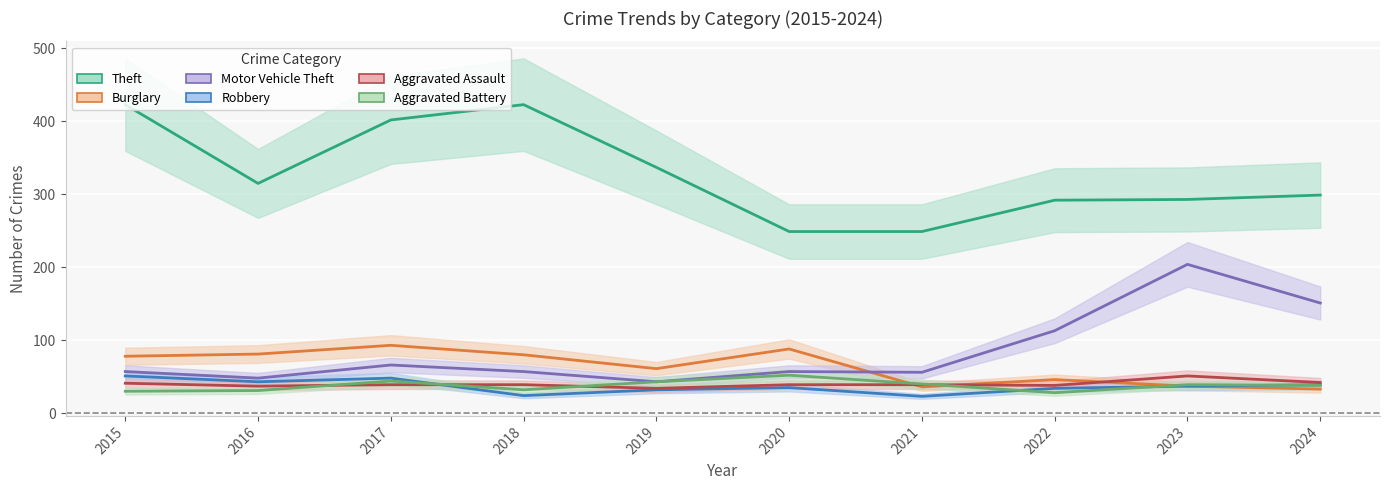

What is the greatest value displayed?

423